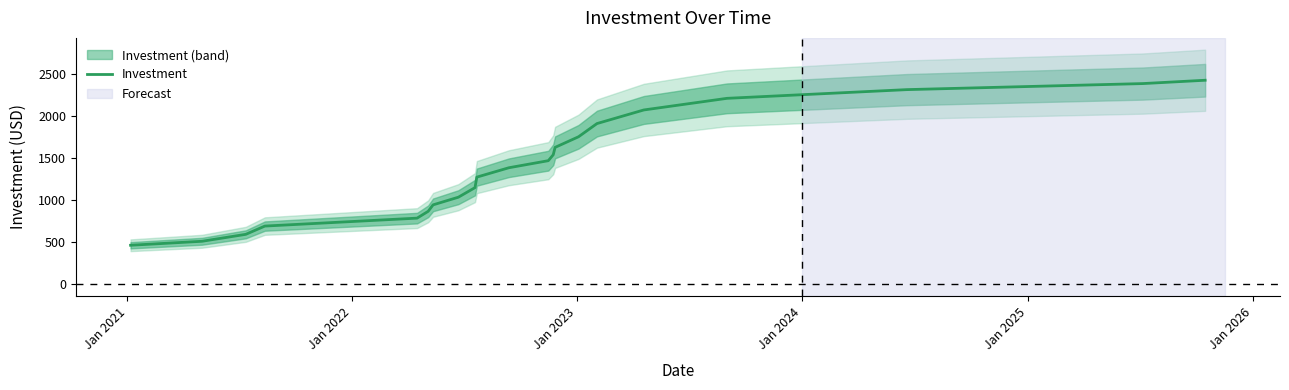

The chart shows a value of 865.1 at Jan 2022. True or false?

False